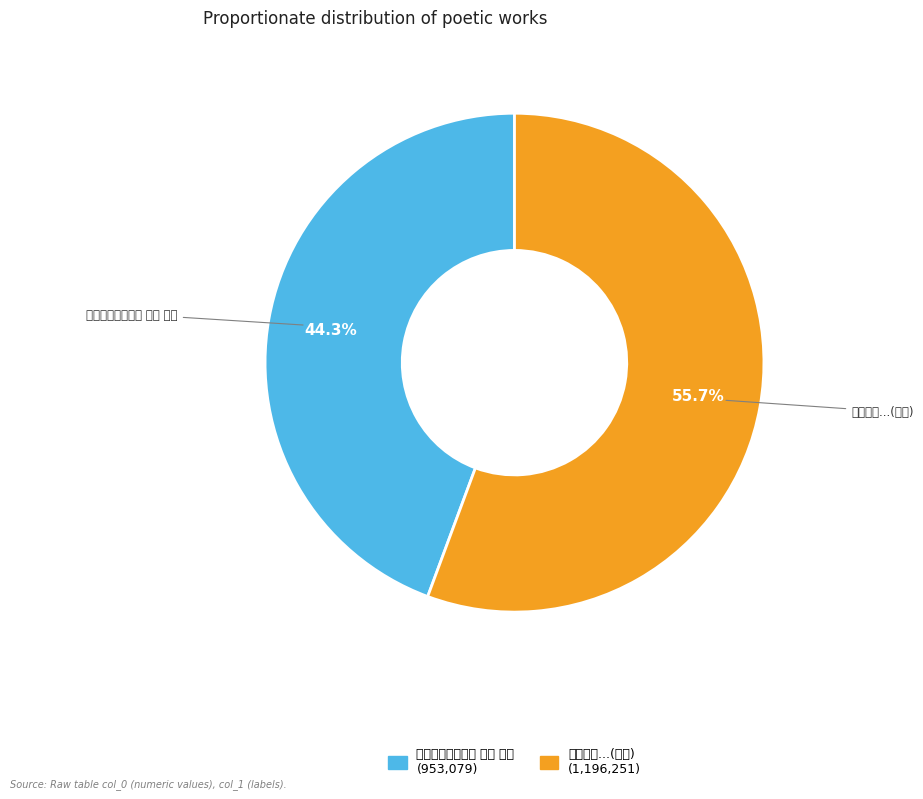

Count the number of slices in the pie.

2